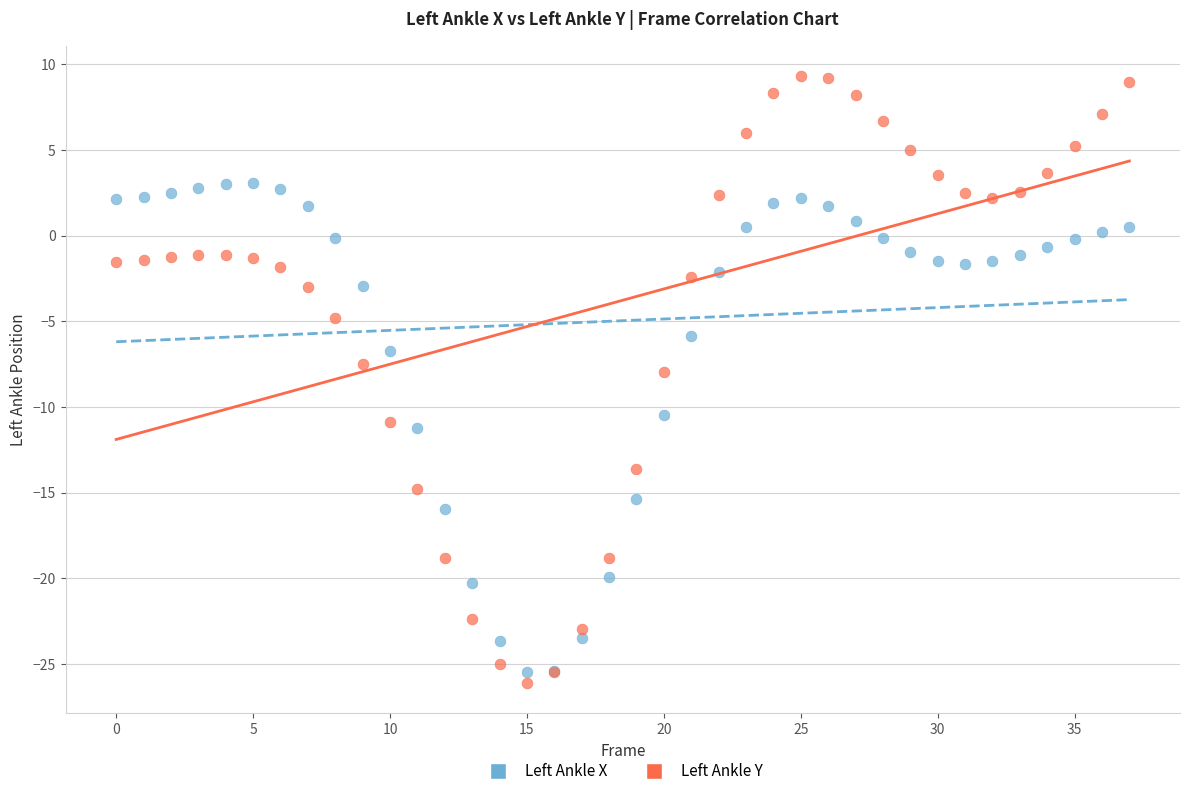

Which series has the largest Y range (max minus min)?

Left Ankle Y